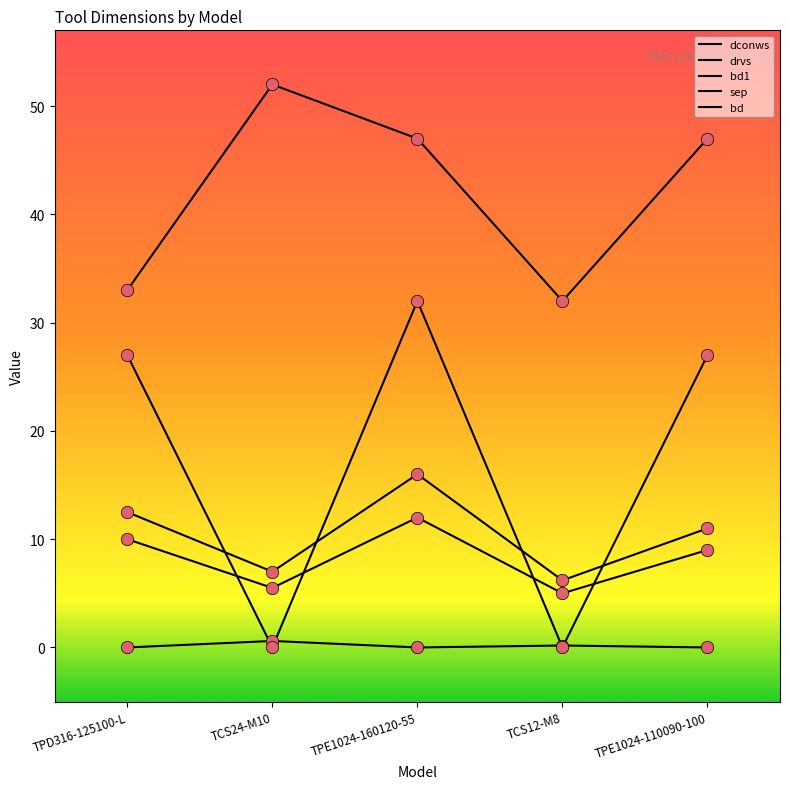

Is this an area chart (filled region under the line)?

No